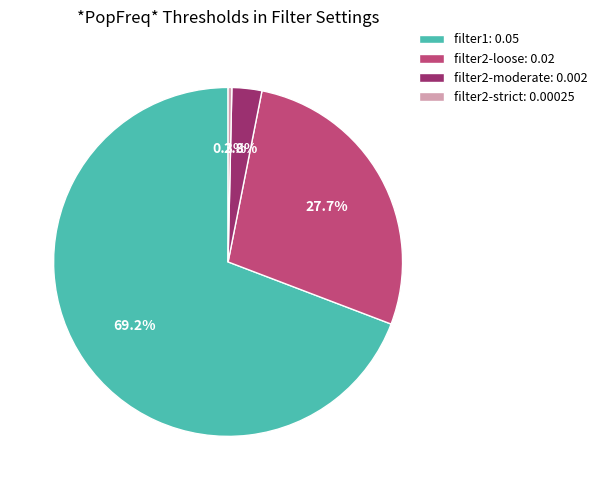

Does any single category account for the majority?

Yes